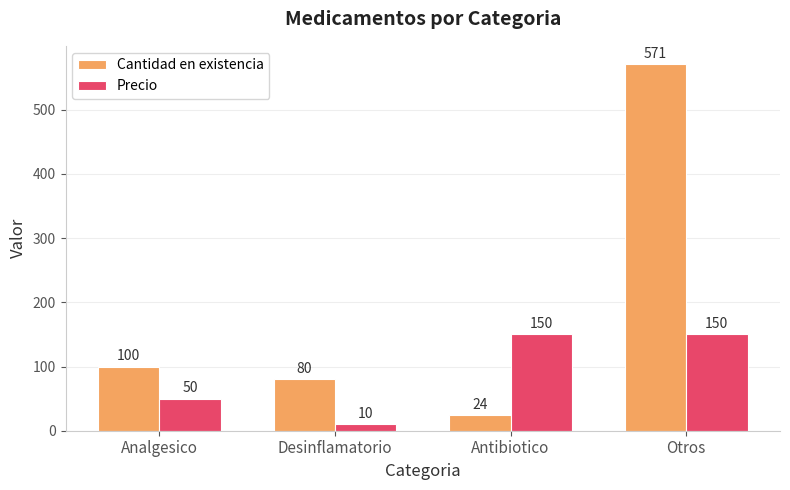

At how many categories does at least one series exceed 178?

1